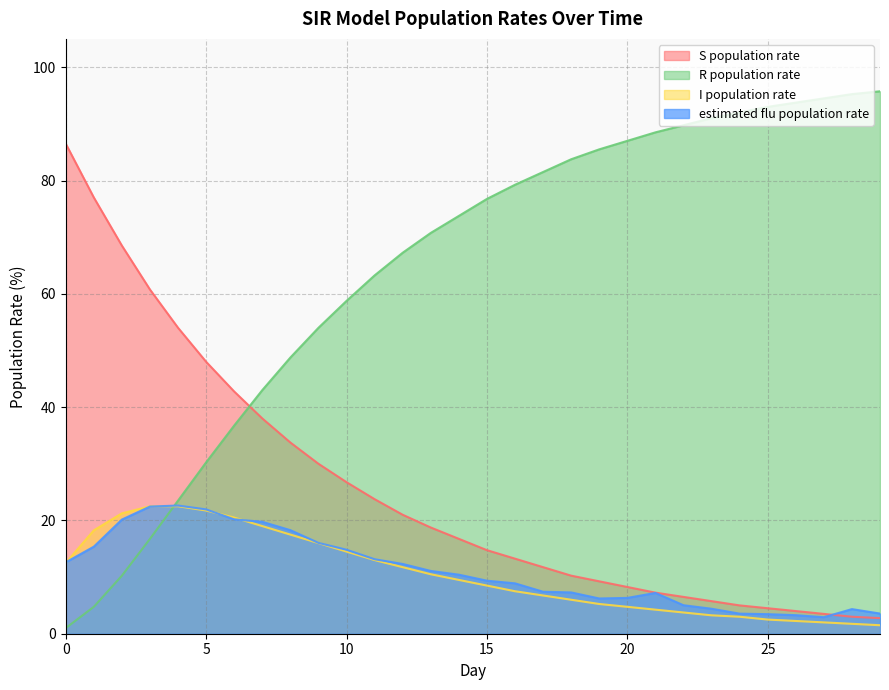

Which series has the largest range (max minus min)?

R population rate